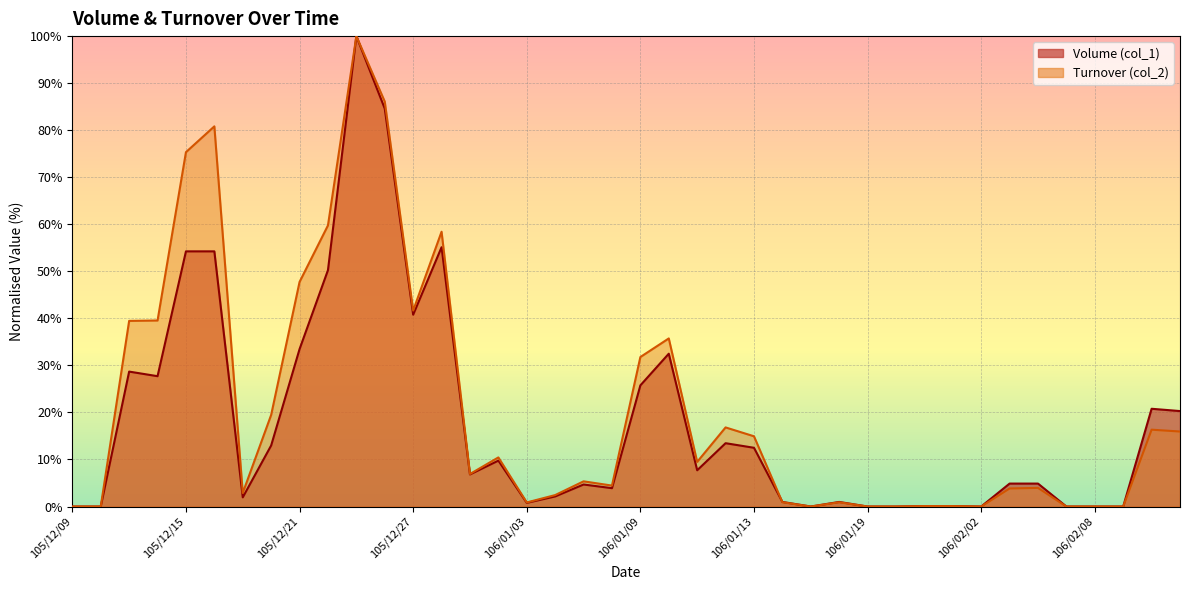

What is the sum of all Turnover (col_2) values?

832.5